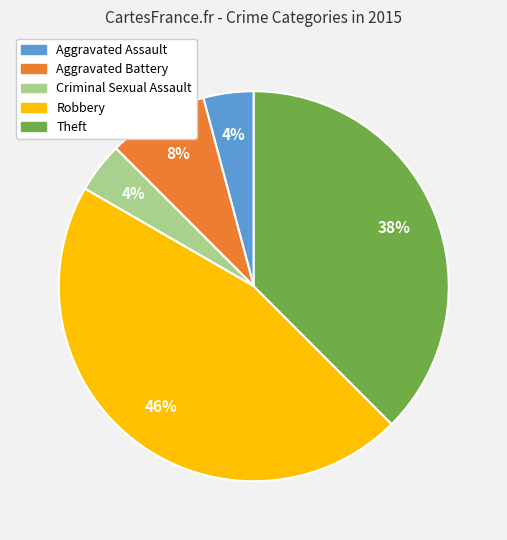

How many segments does this pie chart have?

5